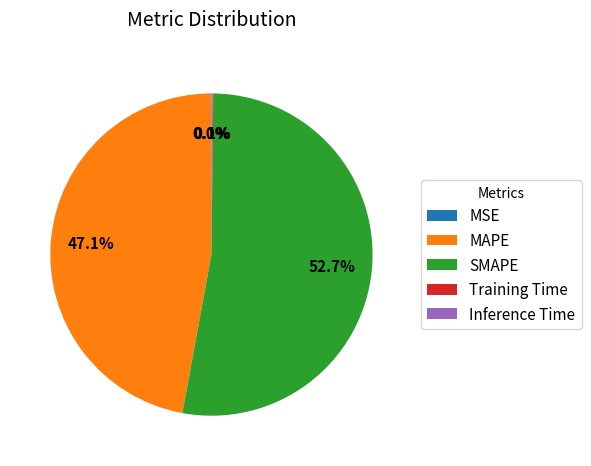

To the nearest percent, what is the combined percentage of MAPE and SMAPE?

100%